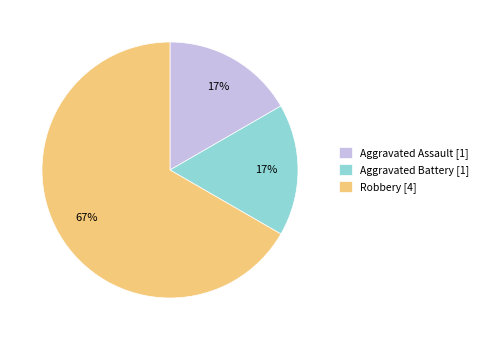

The Aggravated Battery slice represents 9% of the pie. True or false?

False